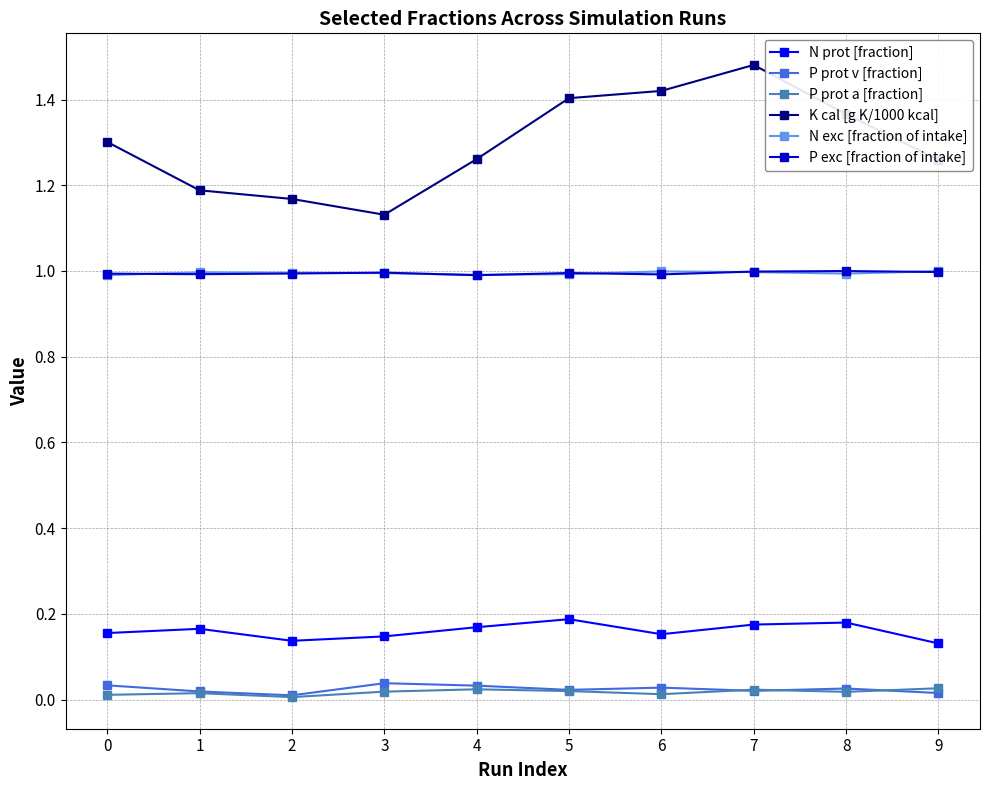

The K cal [g K/1000 kcal] series shows 2.5 at 7. True or false?

False